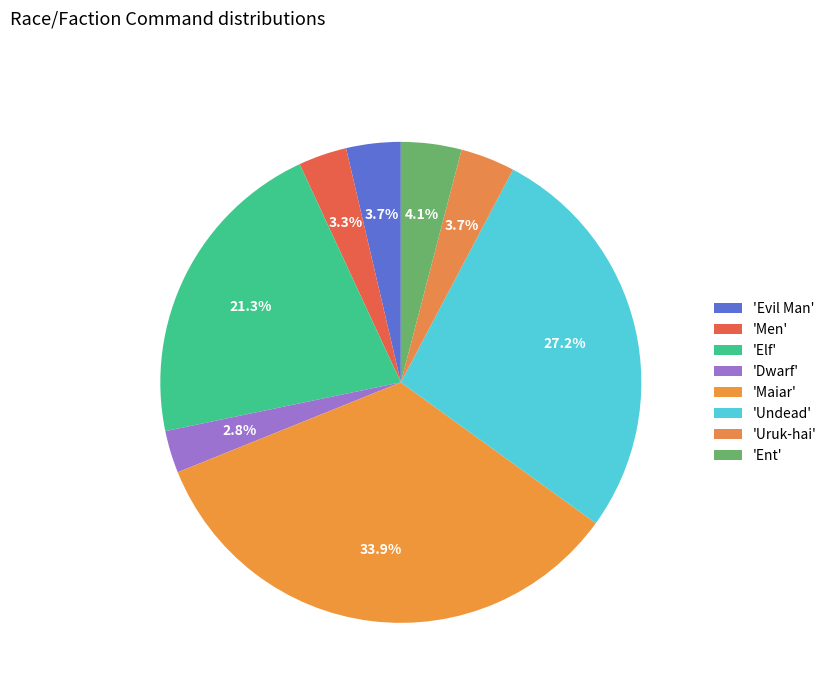

Count the number of slices in the pie.

8